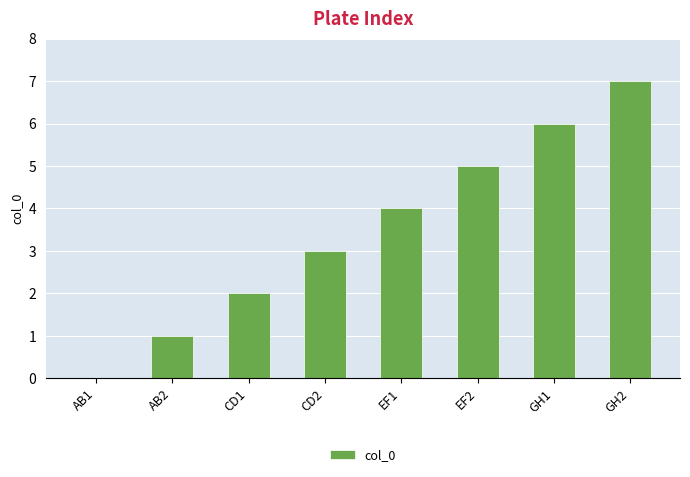

What is the greatest value displayed?

7